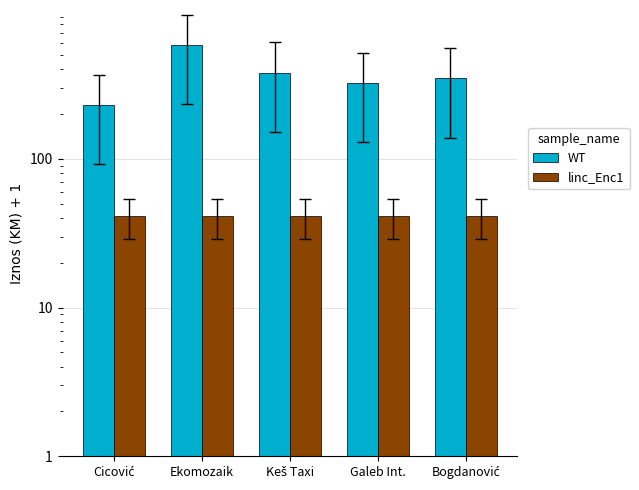

True or false: WT has a value of 229.9 at Cicović.

True